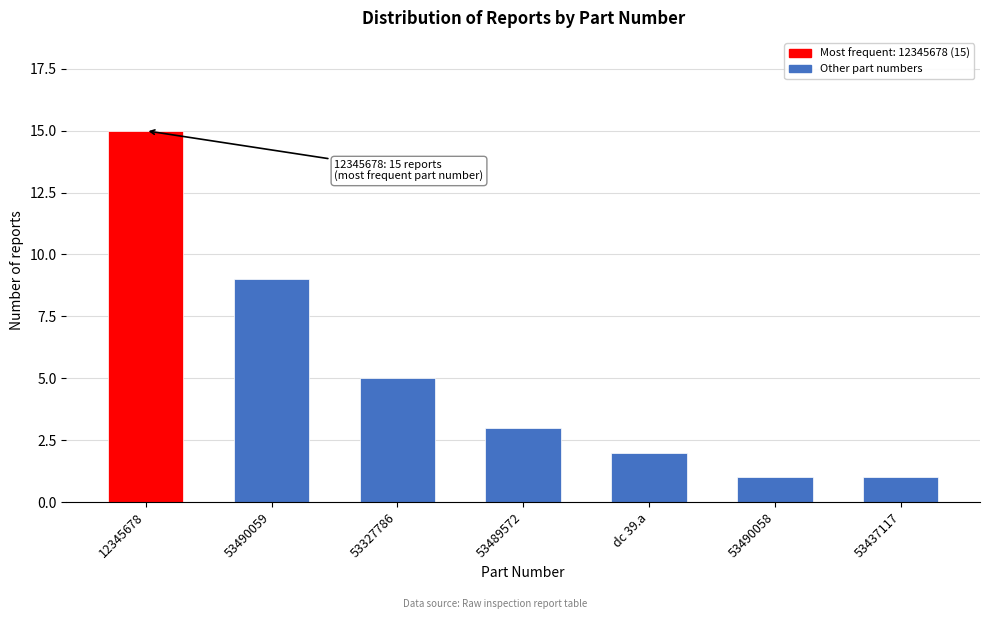

Reading right to left, transcribe all the data shown in this chart.

1	1	2	3	5	9	15